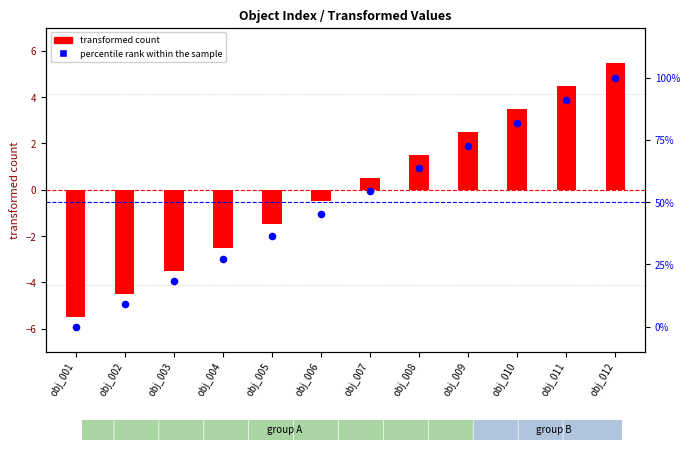

Which series reaches the minimum Y coordinate?

transformed count